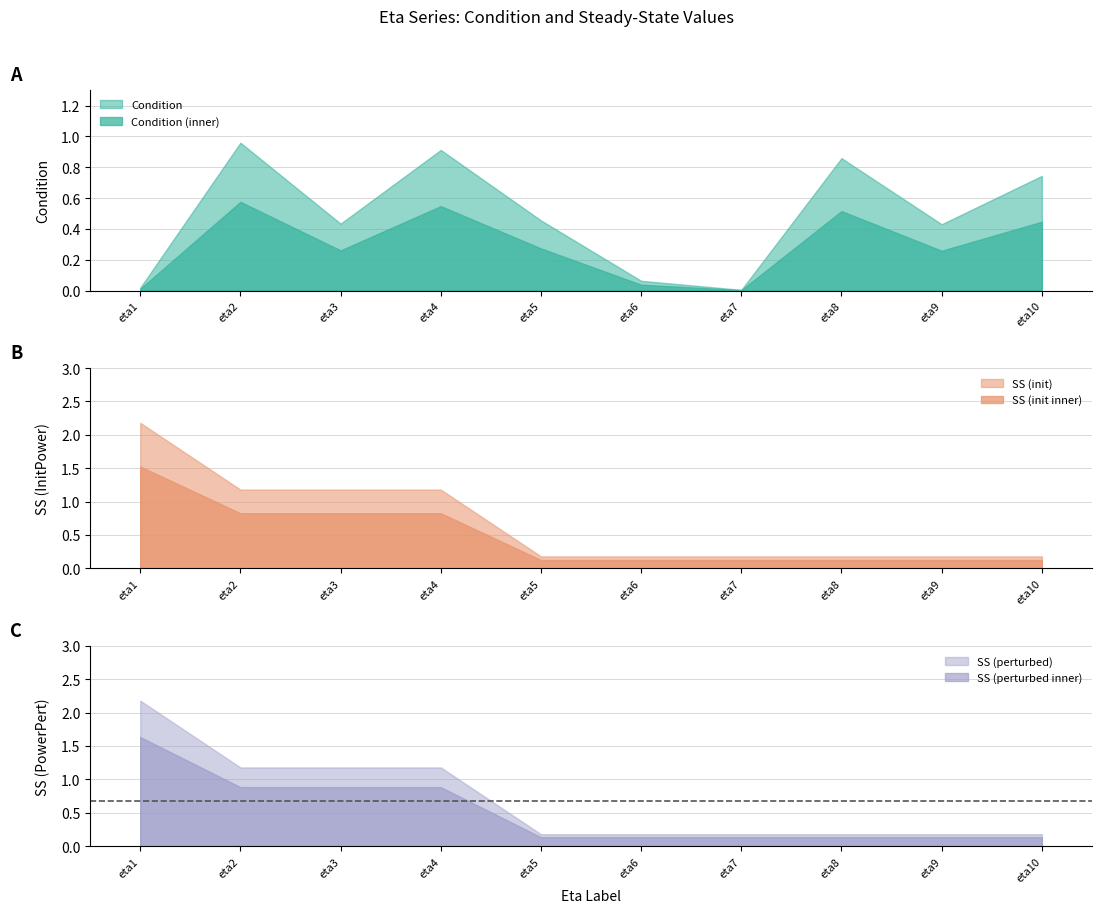

Which series has the largest total across all categories?

SS_init